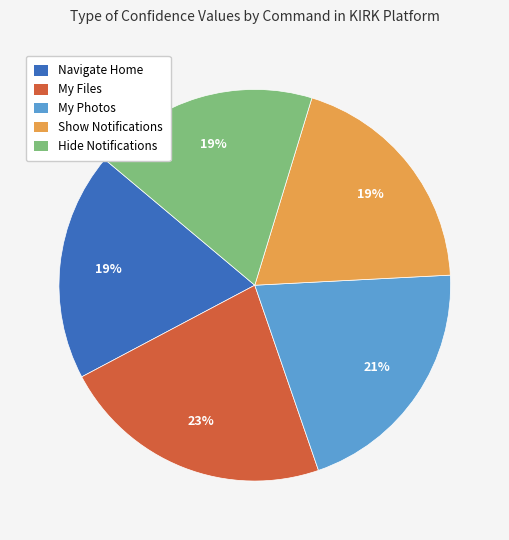

The Hide Notifications slice represents 33% of the pie. True or false?

False